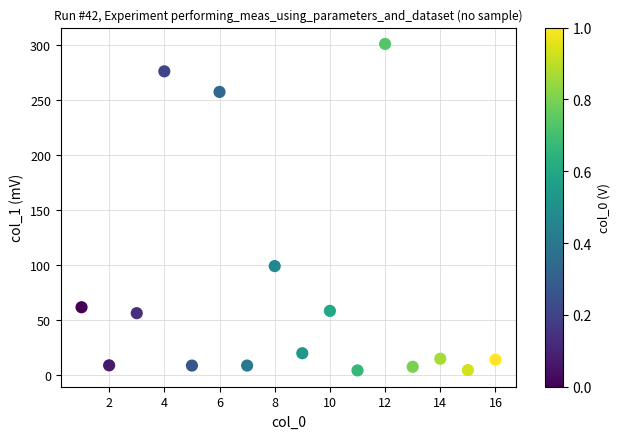

What is the range of X values (max minus min)?

15.0